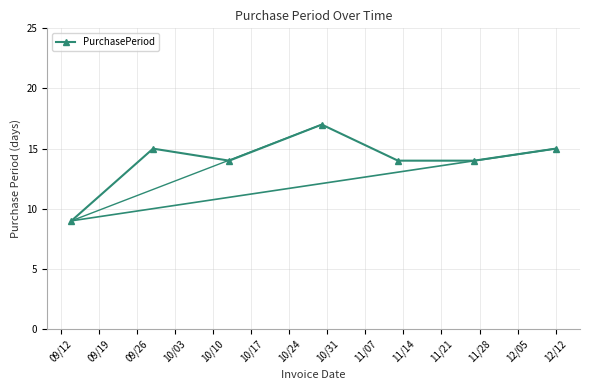

How many interior local peaks (higher than both neighbors) does the data have?

2